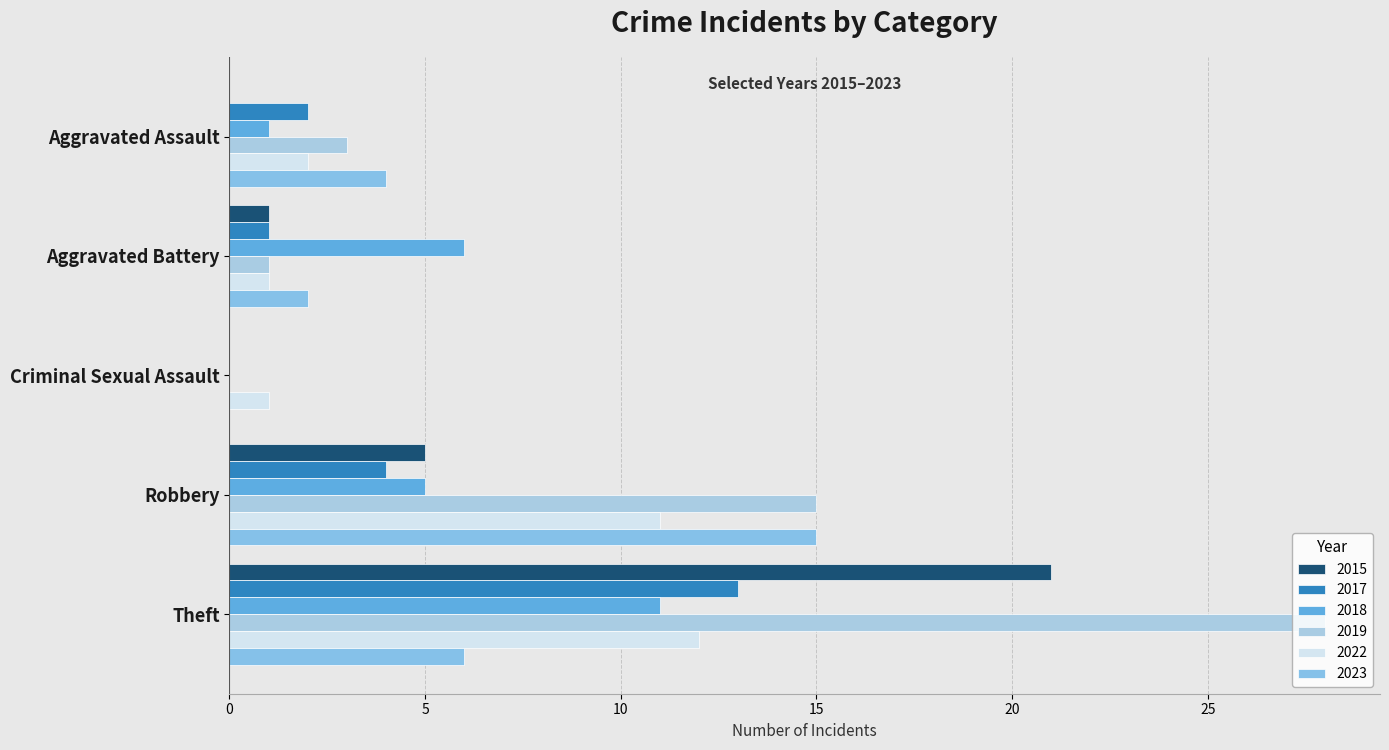

How many distinct data groups are displayed?

6